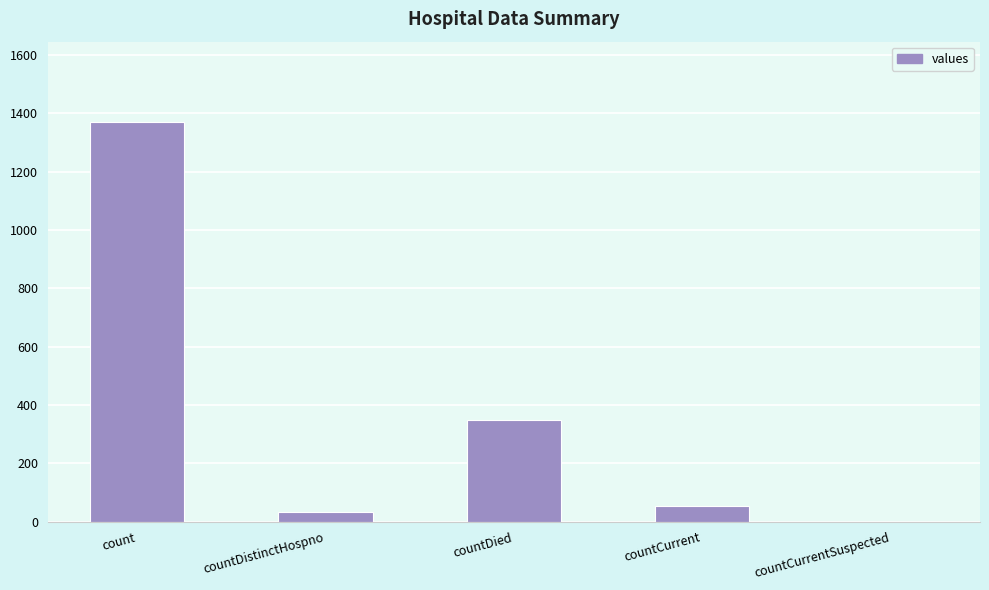

What is the change in value from count to countDistinctHospno?

-1338